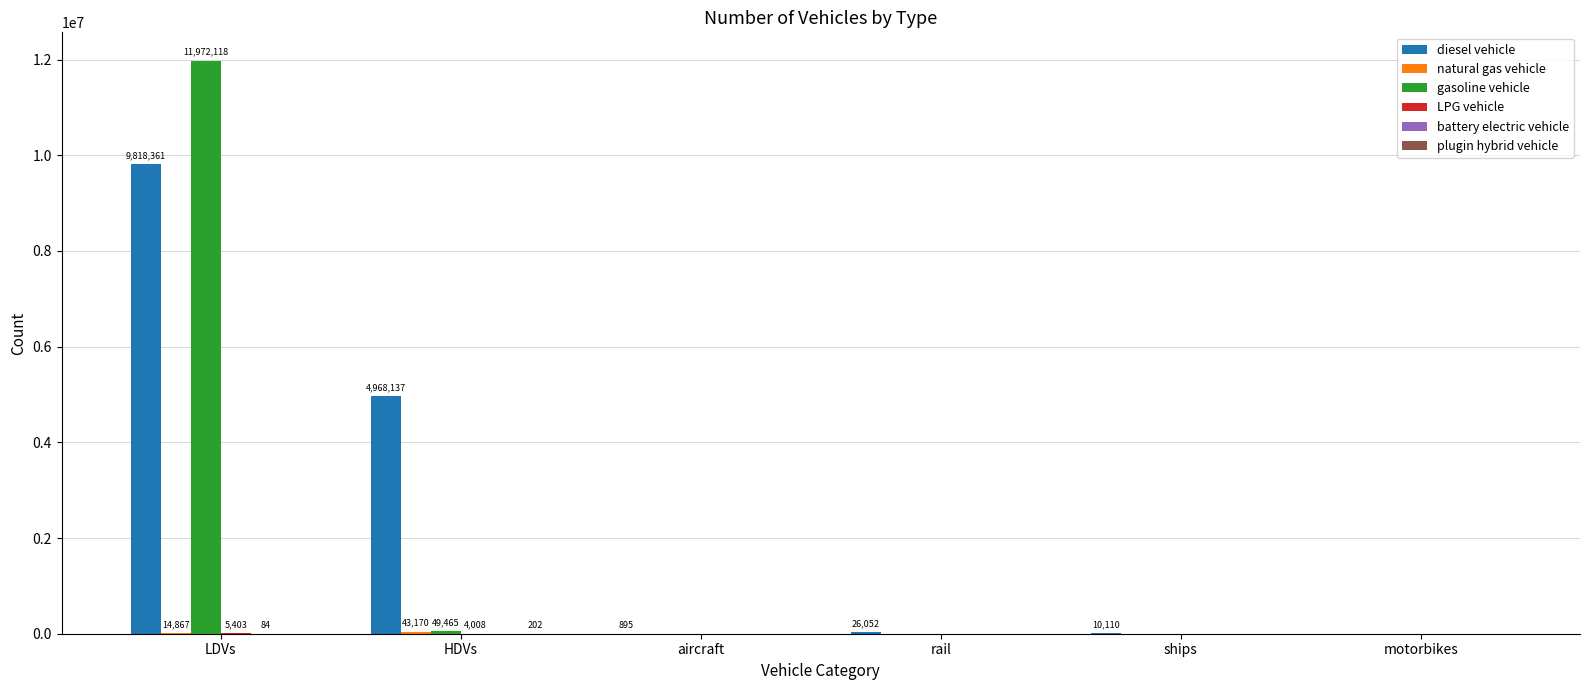

How many distinct data groups are displayed?

6